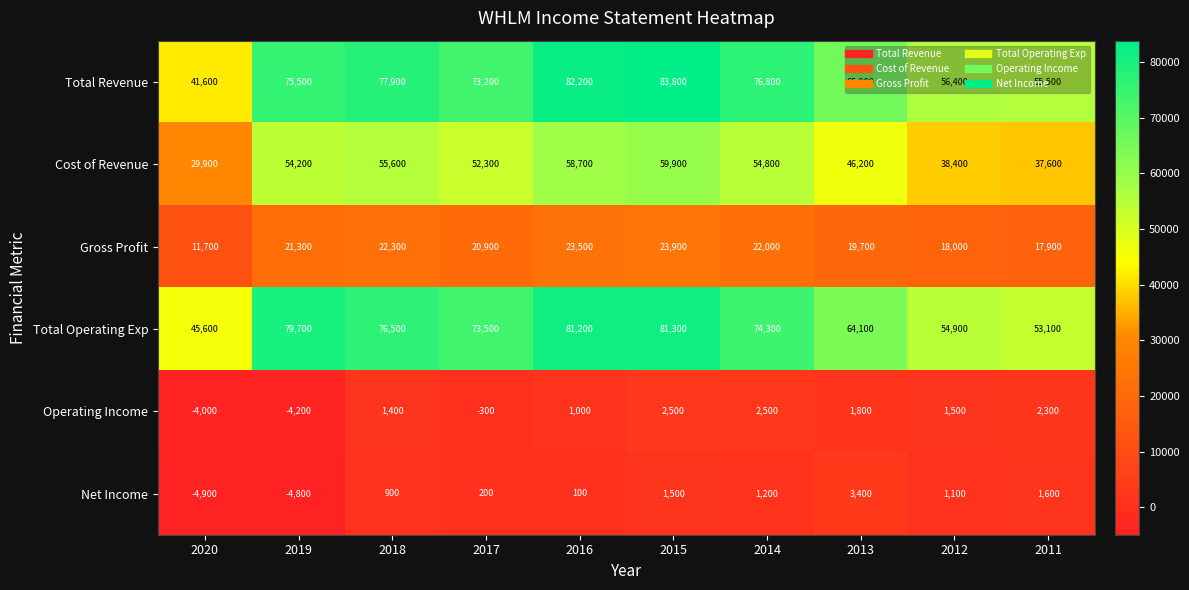

Between 2014 and 2011, which series saw the biggest shift?

Total Revenue